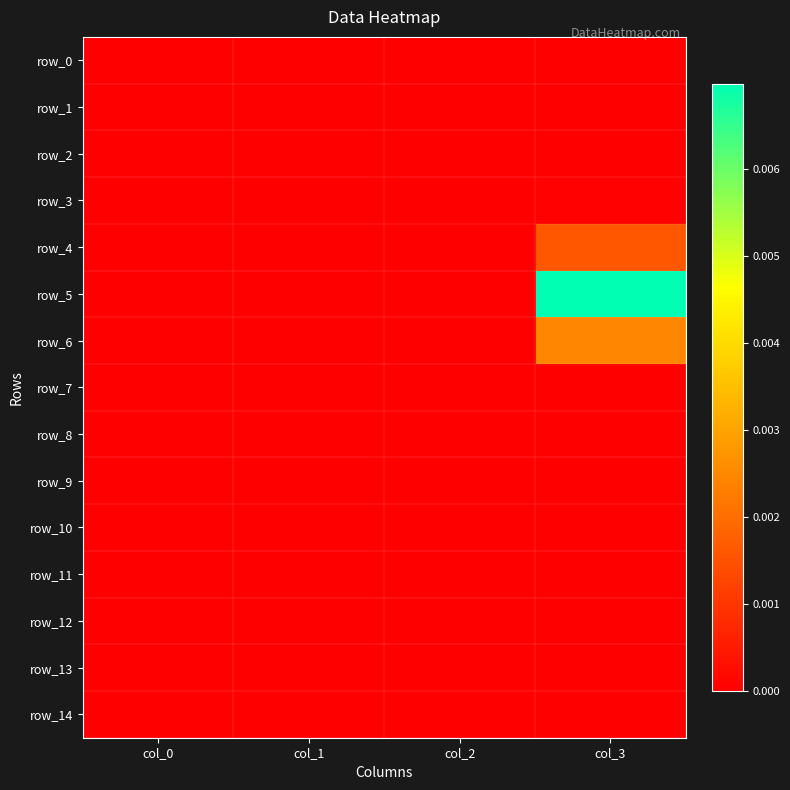

True or false: row_1 has a value of 0.0 at col_1.

True